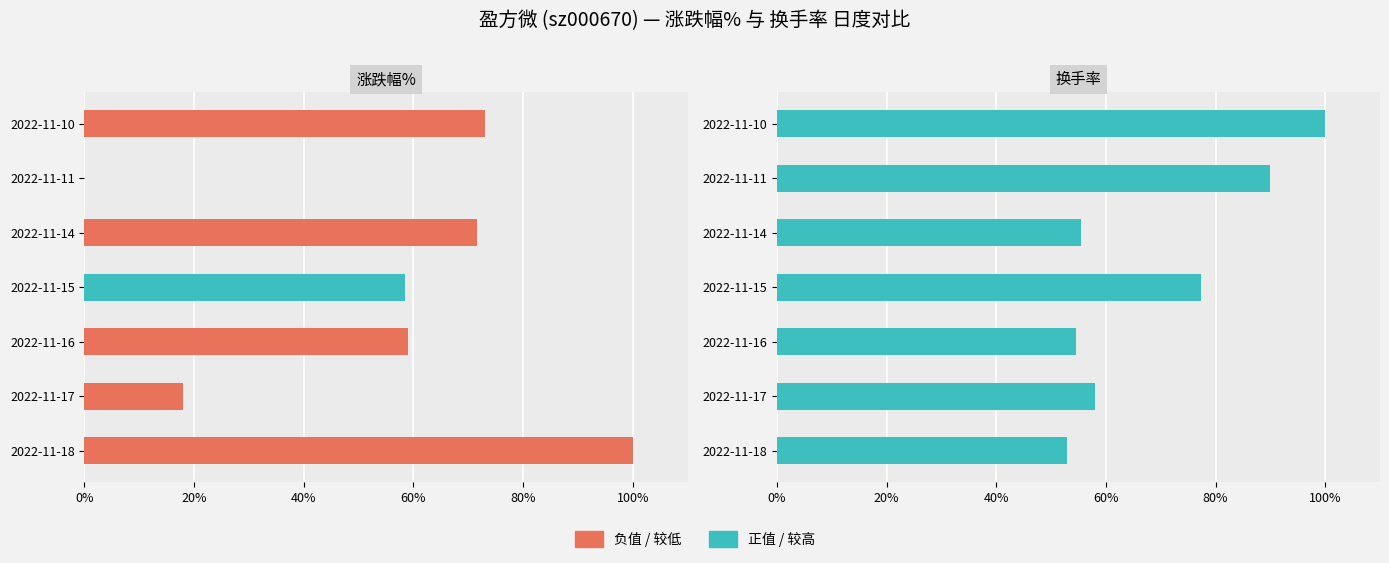

True or false: 负值/较低 has a value of 0.5 at 20%.

True